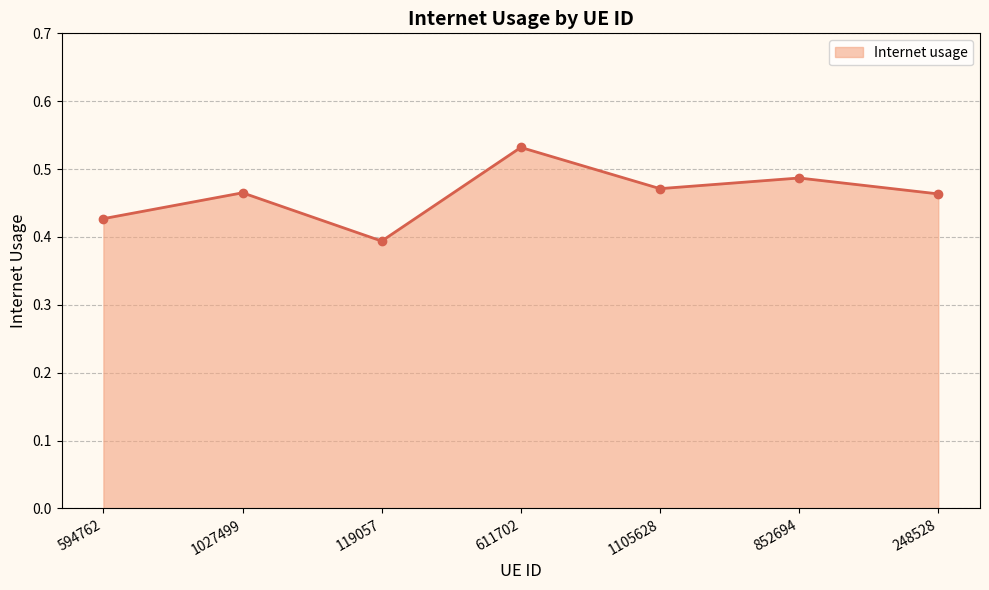

Count the values in the range 0 to 1.

7